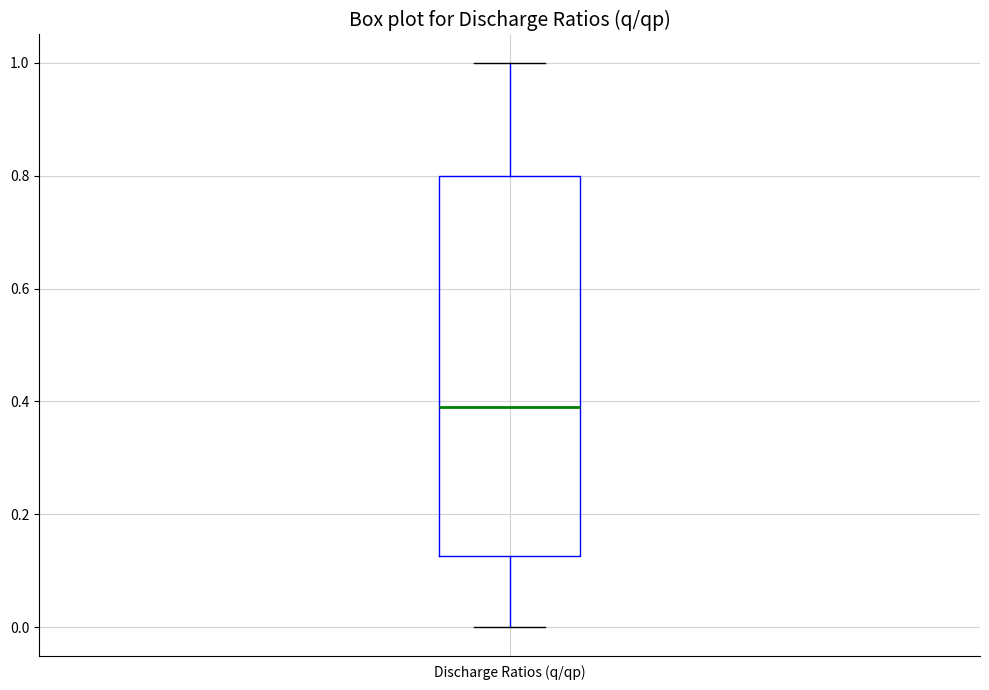

Transcribe this box plot: give where the median line is, the range the box spans, and where the two whiskers end, as read against the y-axis. The values are not printed on the chart, so give them approximately, as read against the axis.

median 0.40, box 0.12 to 0.80, whiskers 0.00 to 1.00